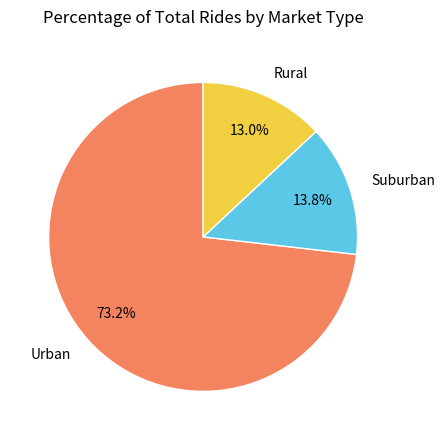

Is there any slice that represents more than half of the pie?

Yes